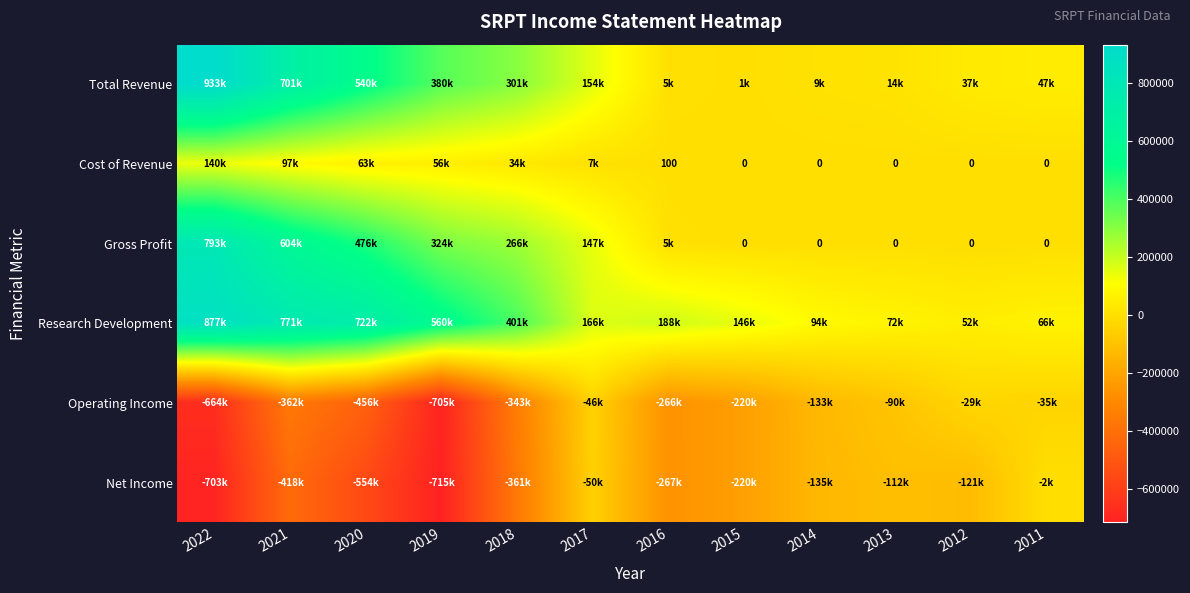

What is the approximate value of Net Income at 2014?

-135800